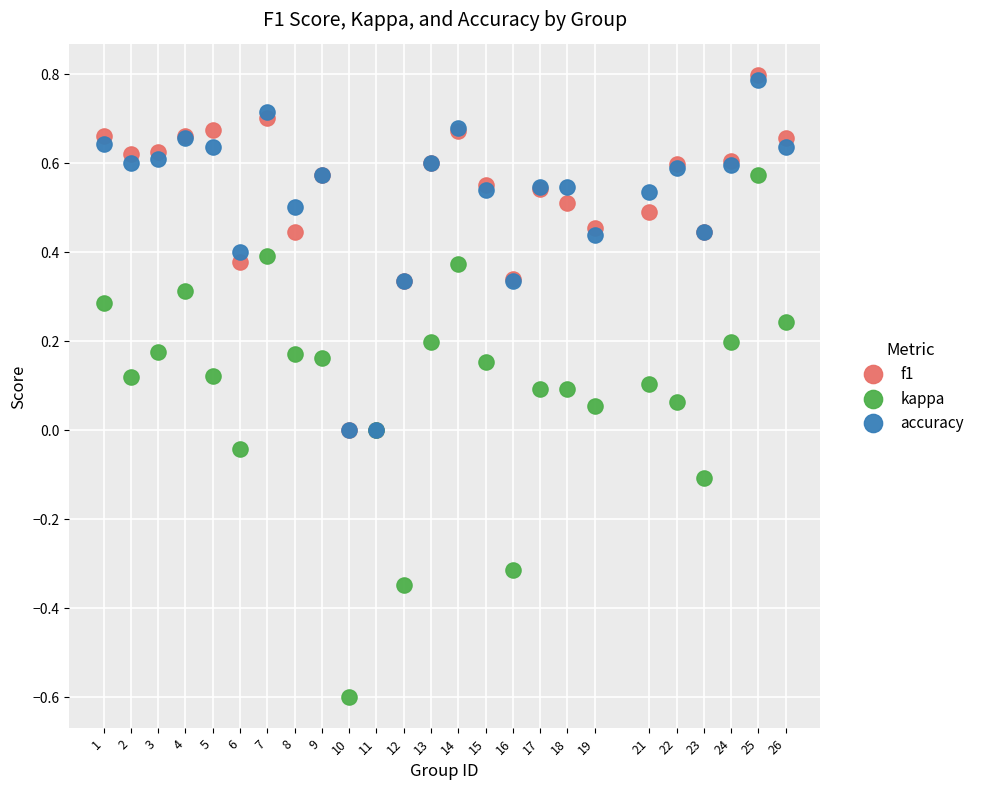

What are all the series names shown in the legend?

f1, kappa, accuracy